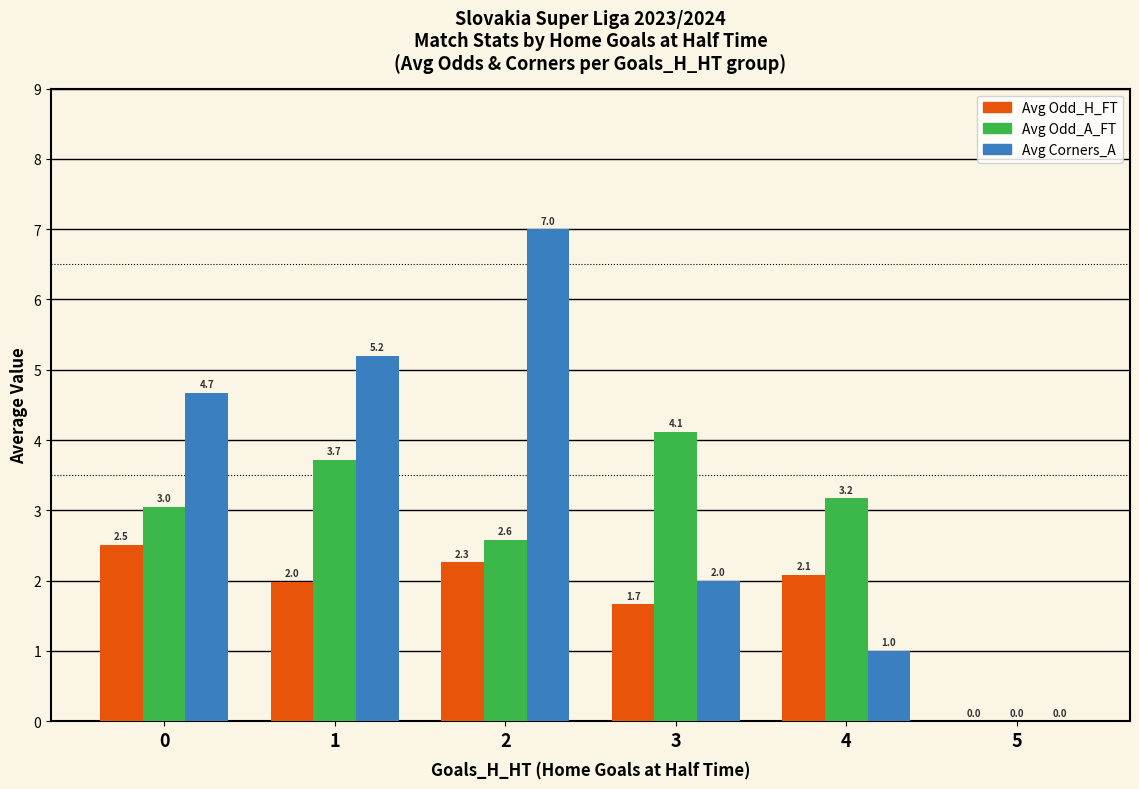

The value of Avg Corners_A at 5 is -4.3. True or false?

False